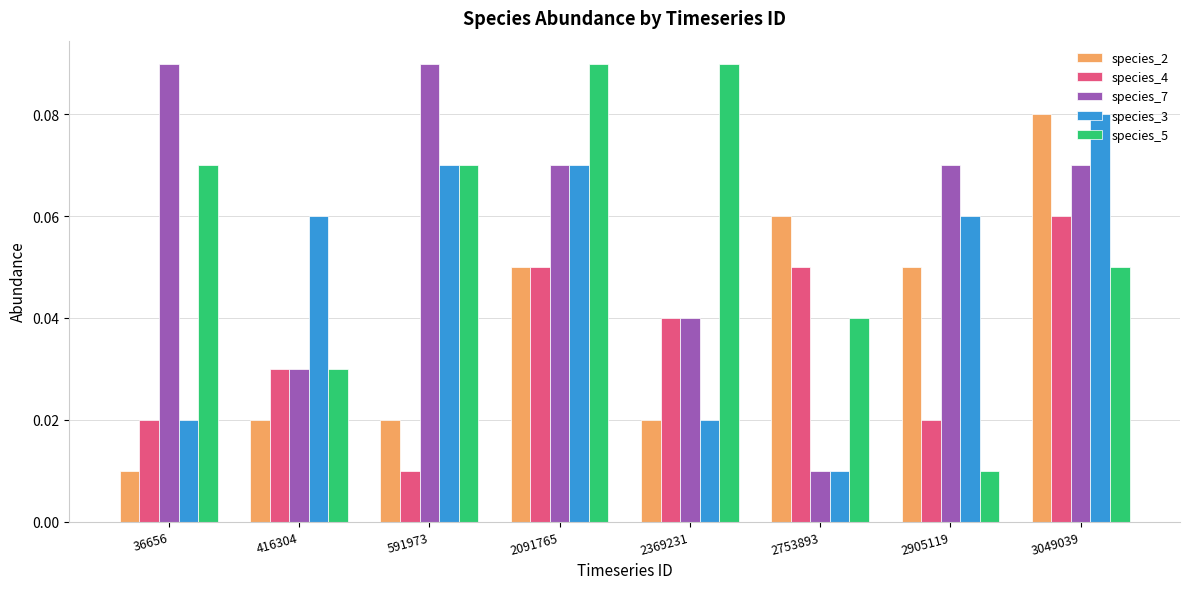

What is the sum of all species_3 values?

0.4